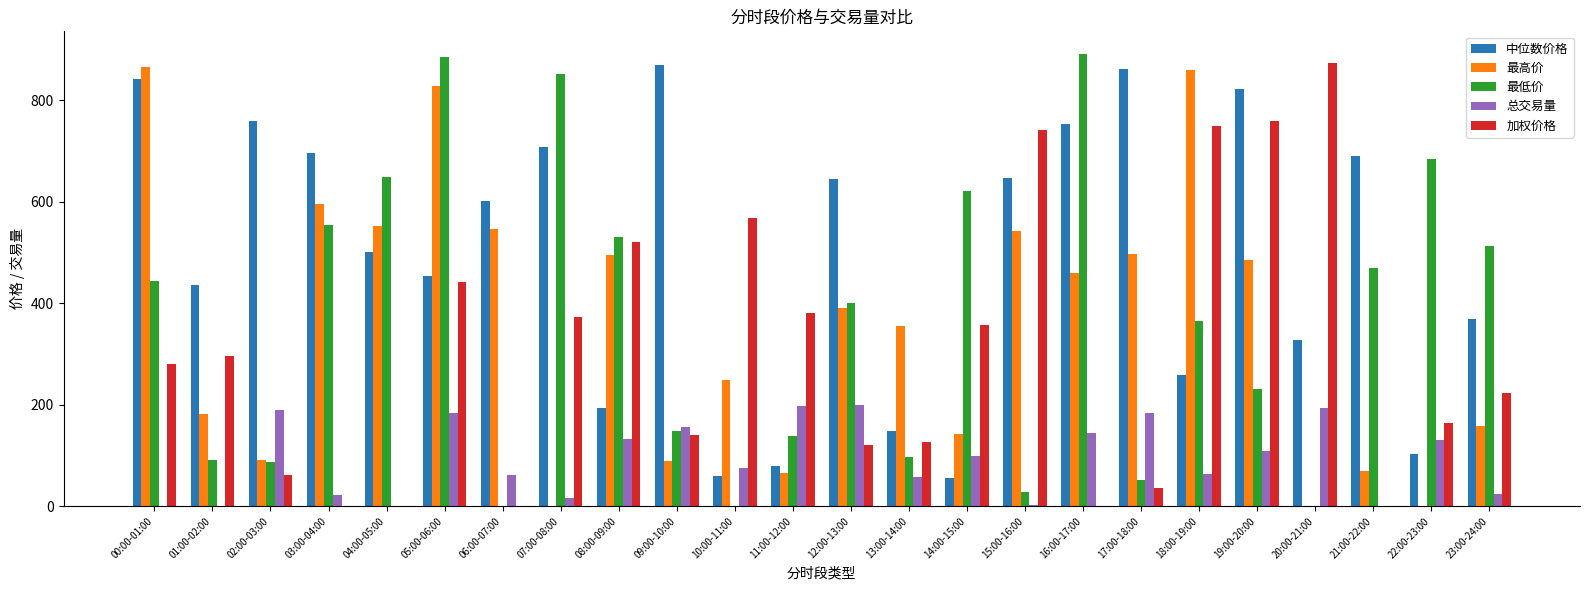

Is it true that 总交易量 equals 90.5 at 13:00-14:00?

False